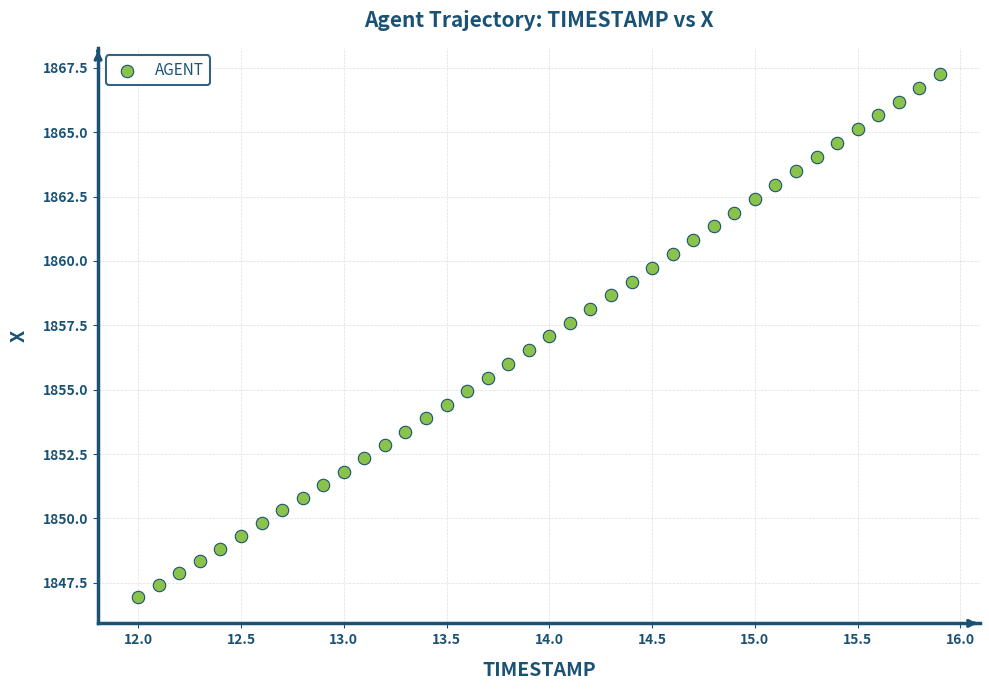

What is the range of X values (max minus min)?

3.9